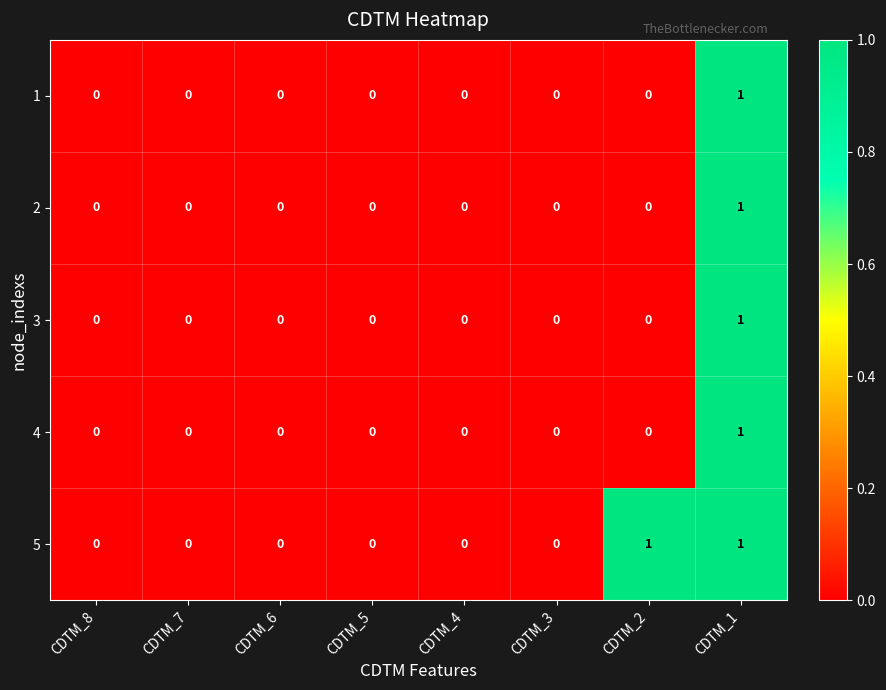

The 5 series shows 0 at CDTM_3. True or false?

True